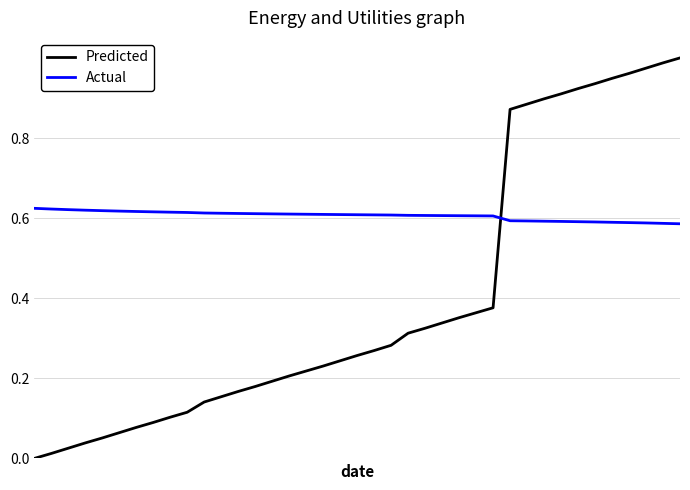

What are all the series names shown in the legend?

Predicted, Actual